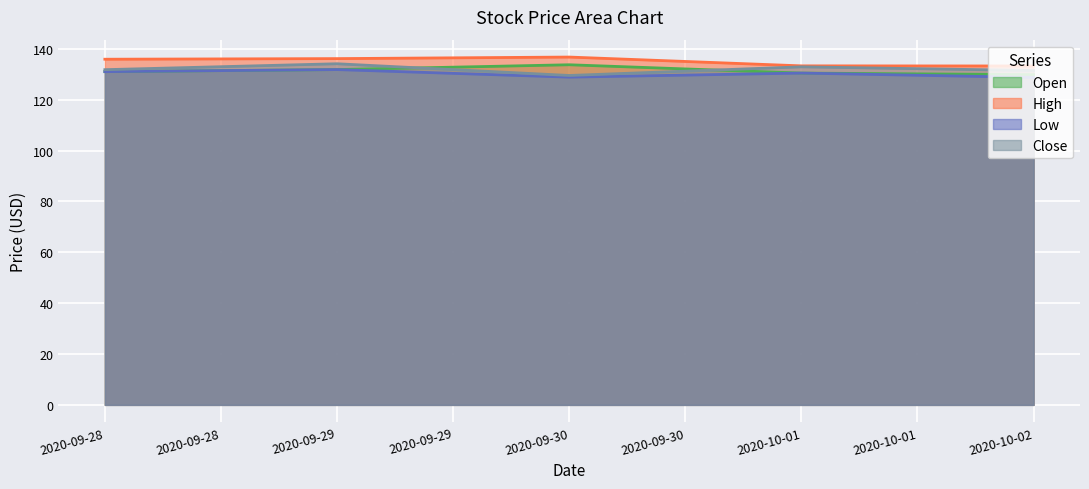

How many interior local peaks does the Open series have?

1